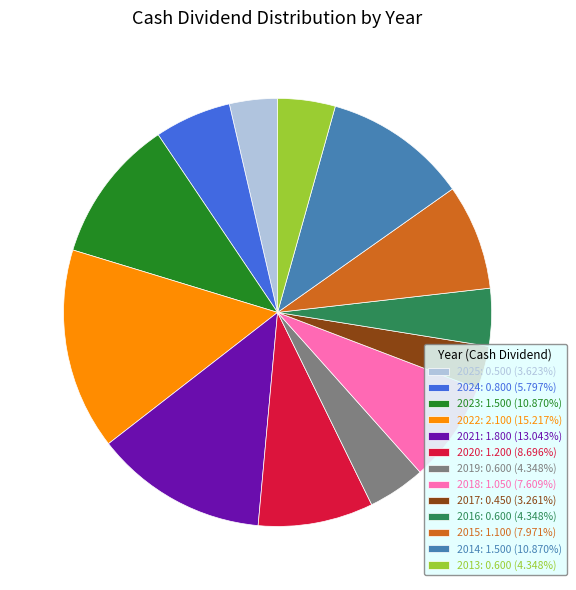

Count the number of slices in the pie.

13